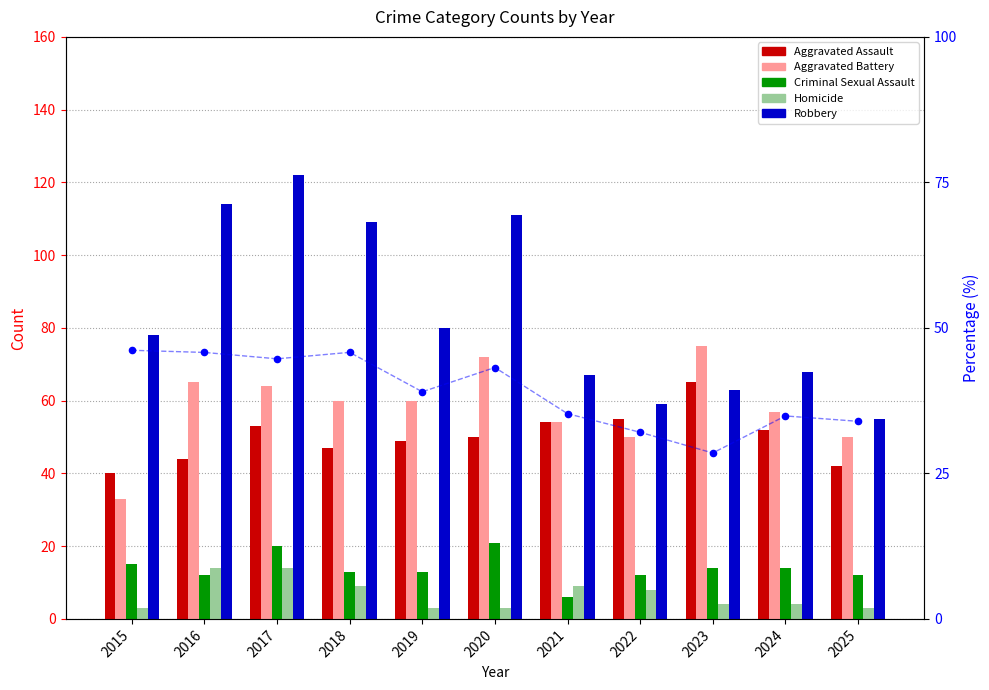

What are all the series names shown in the legend?

Aggravated Assault, Aggravated Battery, Criminal Sexual Assault, Homicide, Robbery